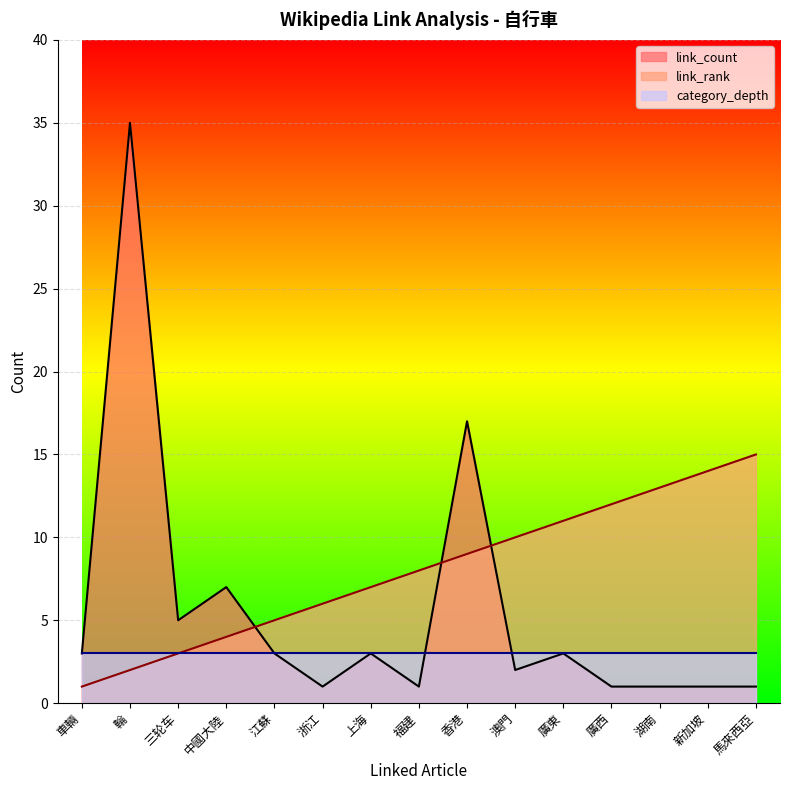

What is the difference between the highest and lowest values at 中國大陸?

4